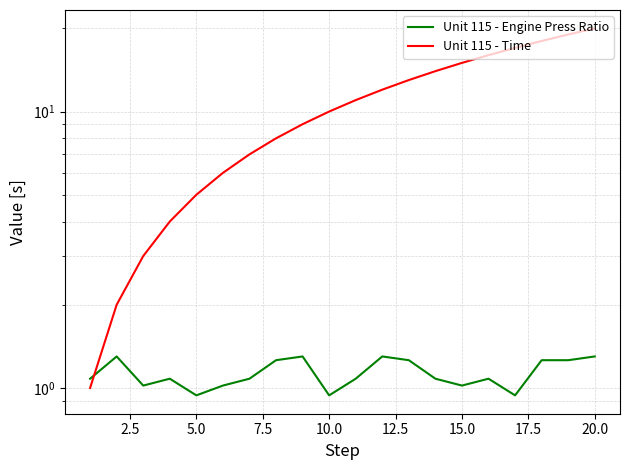

How many lines are shown in the chart?

2